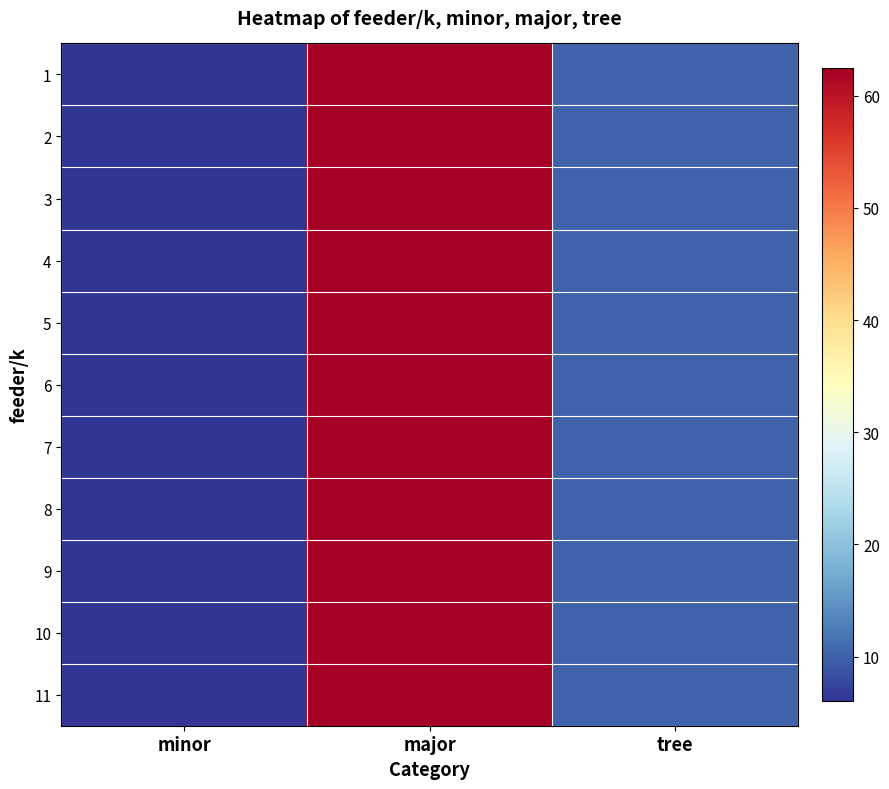

List the series in order of their peak value, lowest first.

1, 2, 3, 4, 5, 6, 7, 8, 9, 10, 11